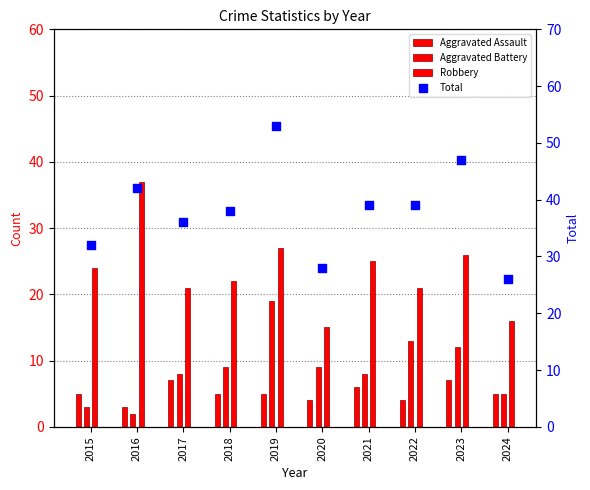

Between 2015 and 2024, which is larger?

2015